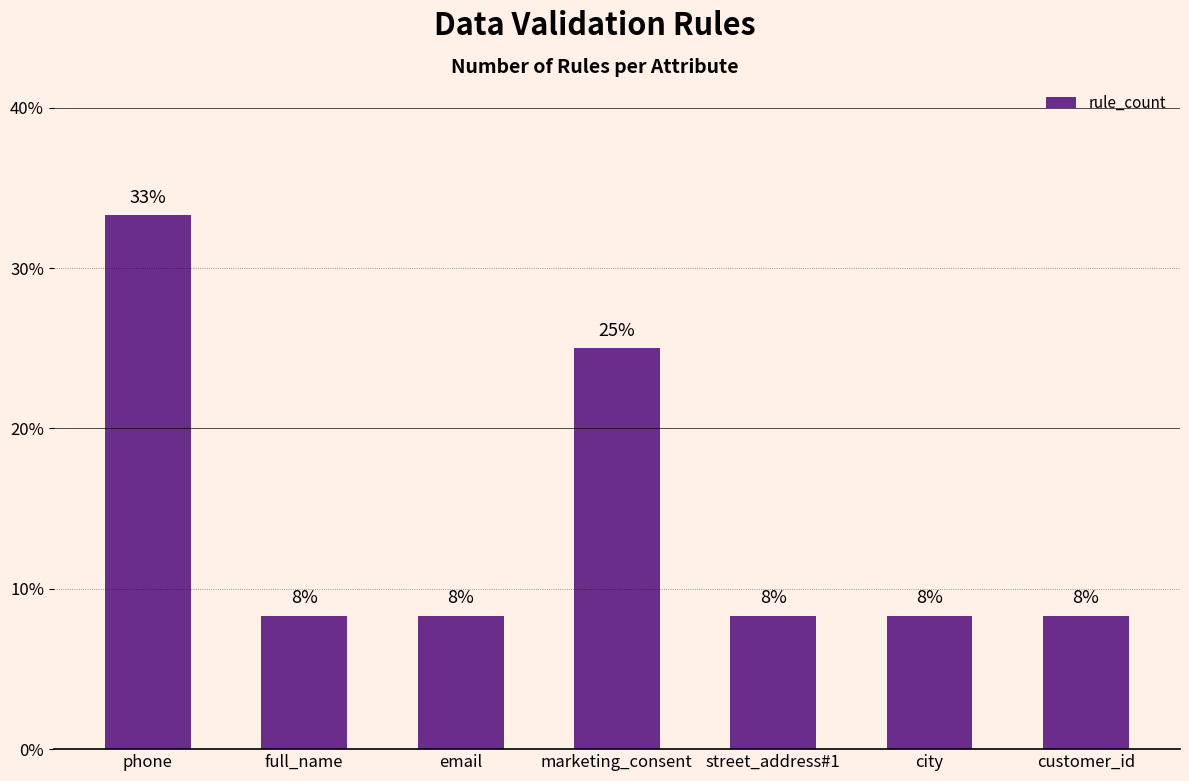

How many bars are there in total?

7